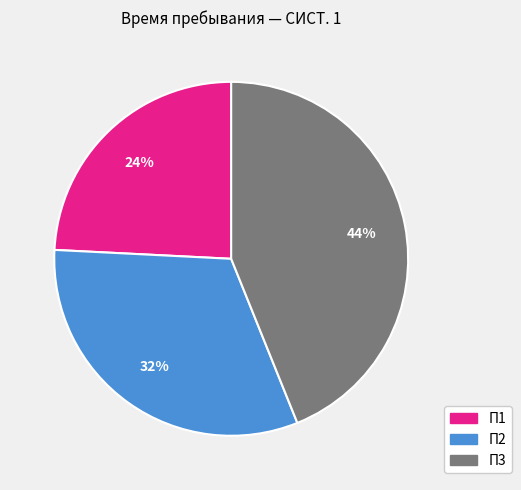

How many slices are in this pie chart?

3